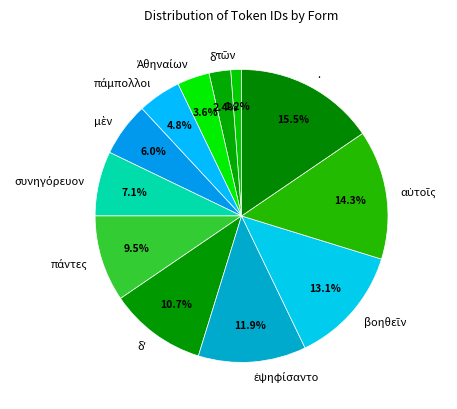

How many slices are in this pie chart?

12